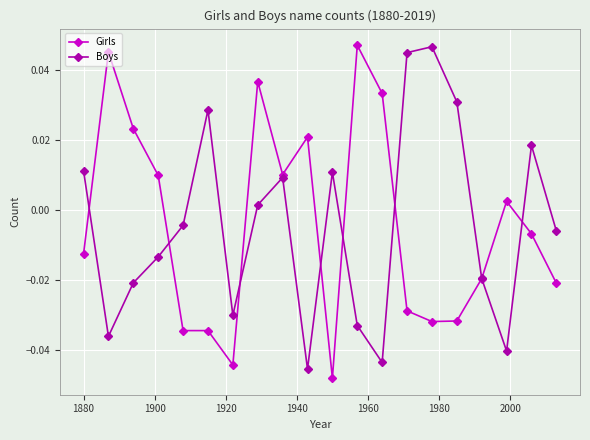

How many values in Girls are below zero?

11